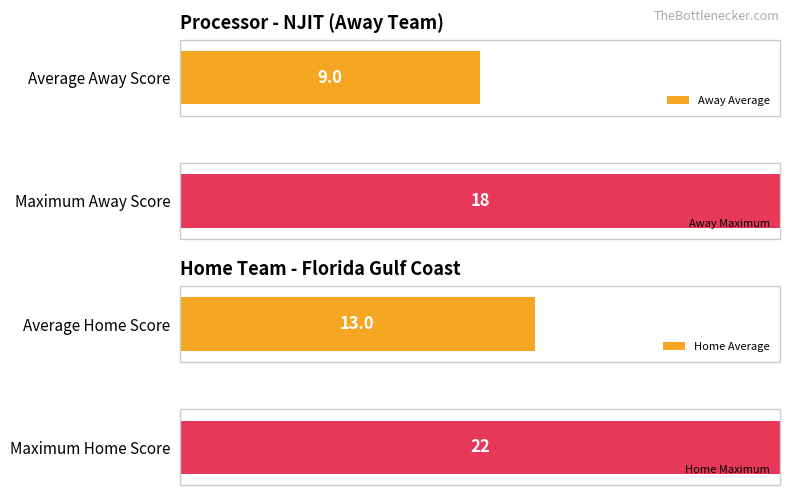

How many series are shown in this chart?

4